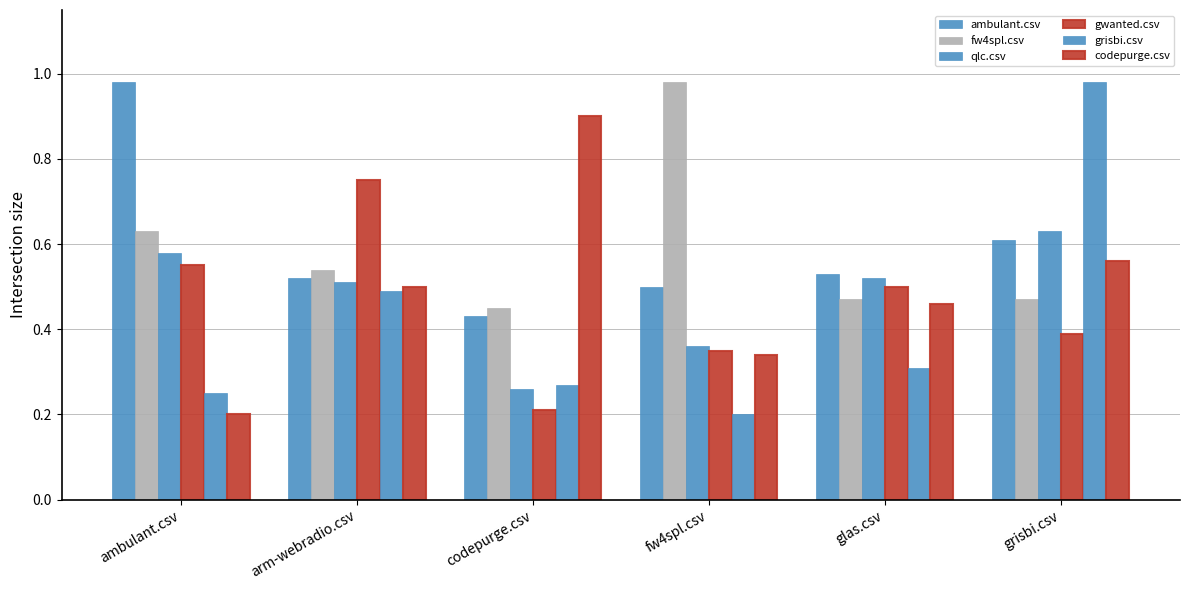

What is the difference between the fw4spl.csv values at ambulant.csv and grisbi.csv?

0.2